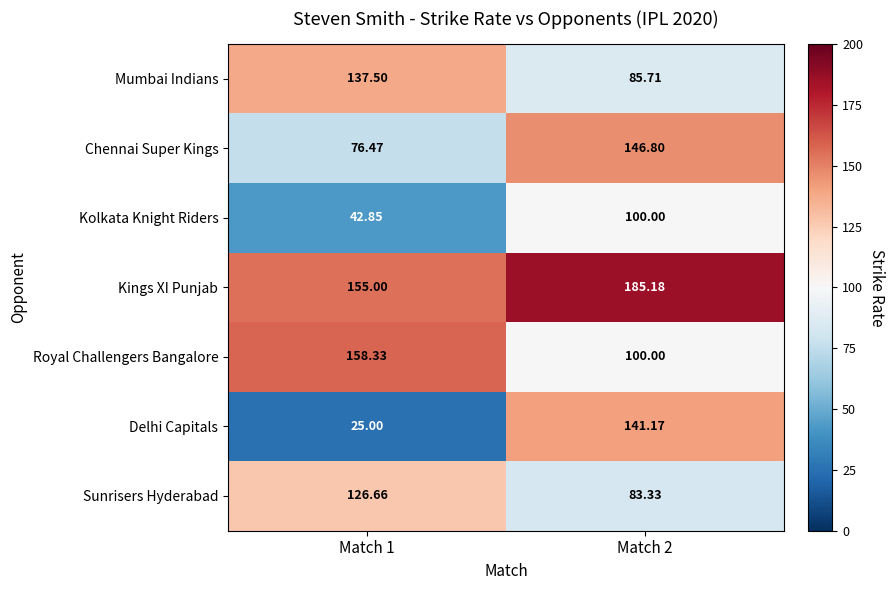

Which series has the largest total across all categories?

Kings XI Punjab